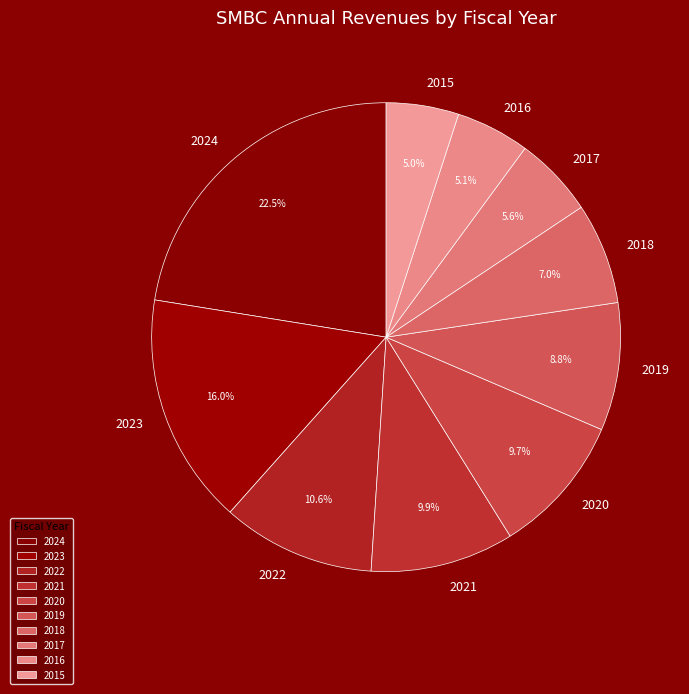

Is 2016 the majority of the pie?

No